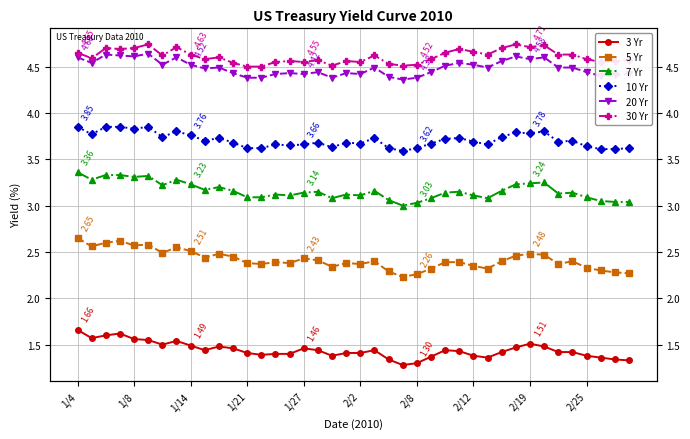

Does the chart display data point markers on the line(s)?

Yes